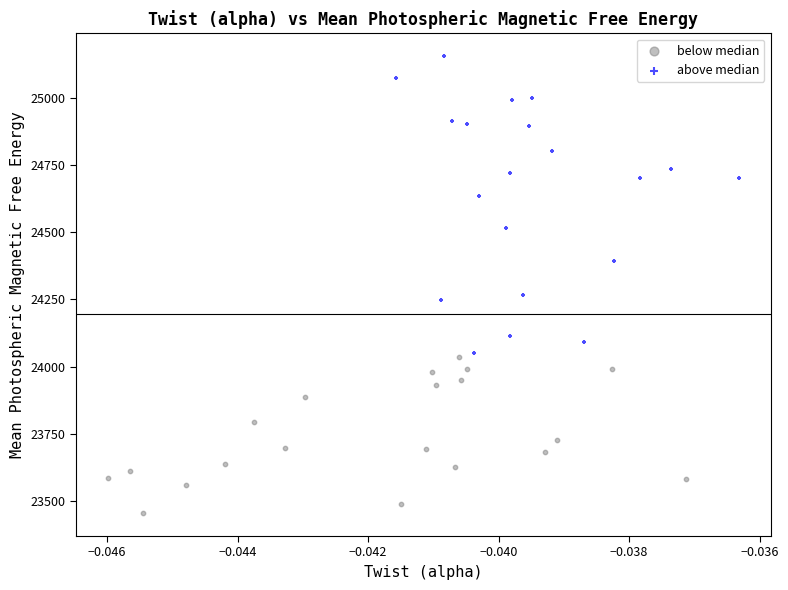

Which series has the widest spread of Y values?

above median